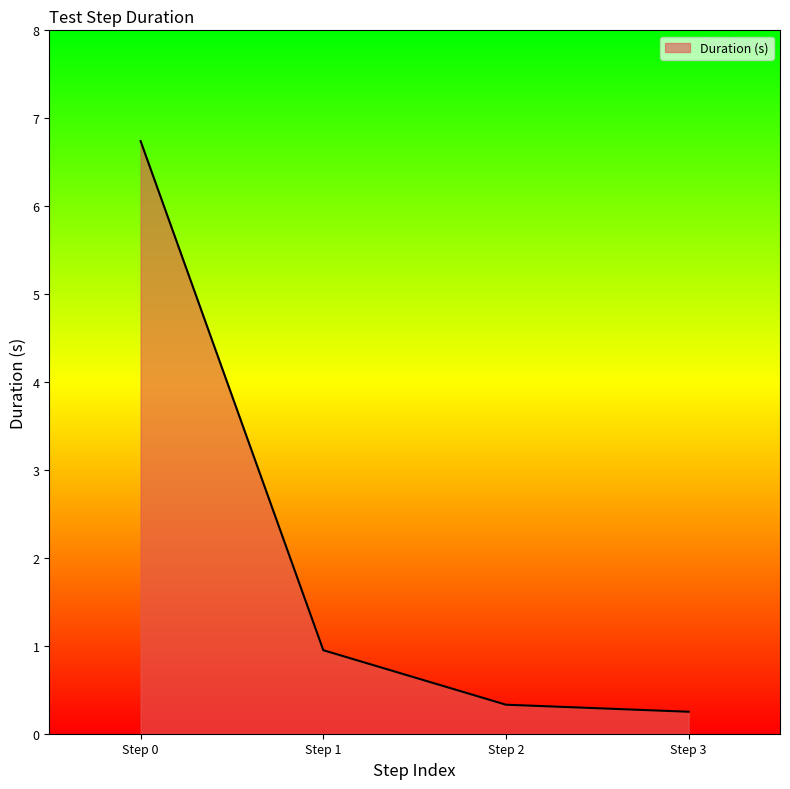

Rank the categories by value from lowest to highest.

Step 3, Step 2, Step 1, Step 0